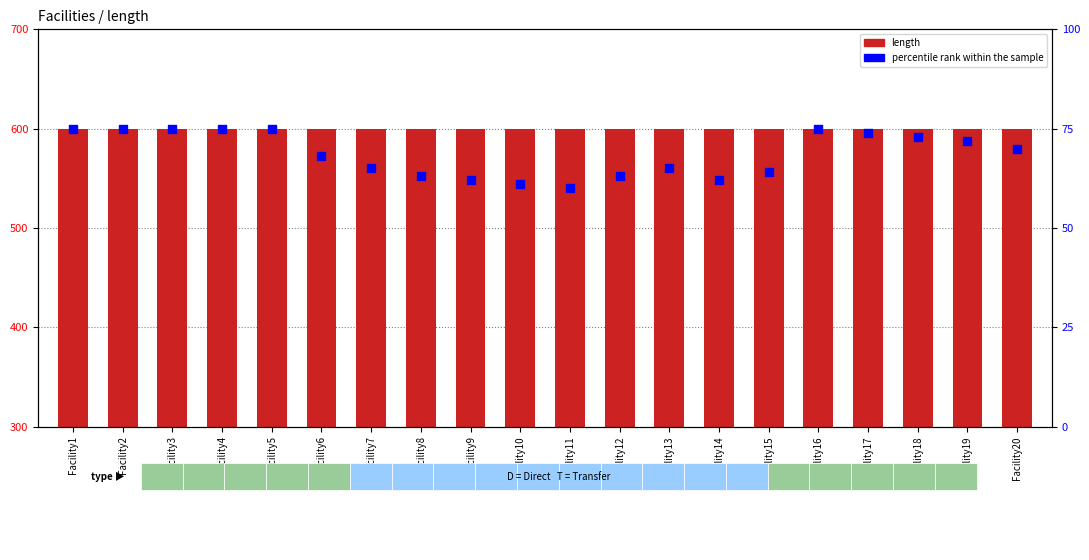

At how many categories does at least one series exceed 583?

20